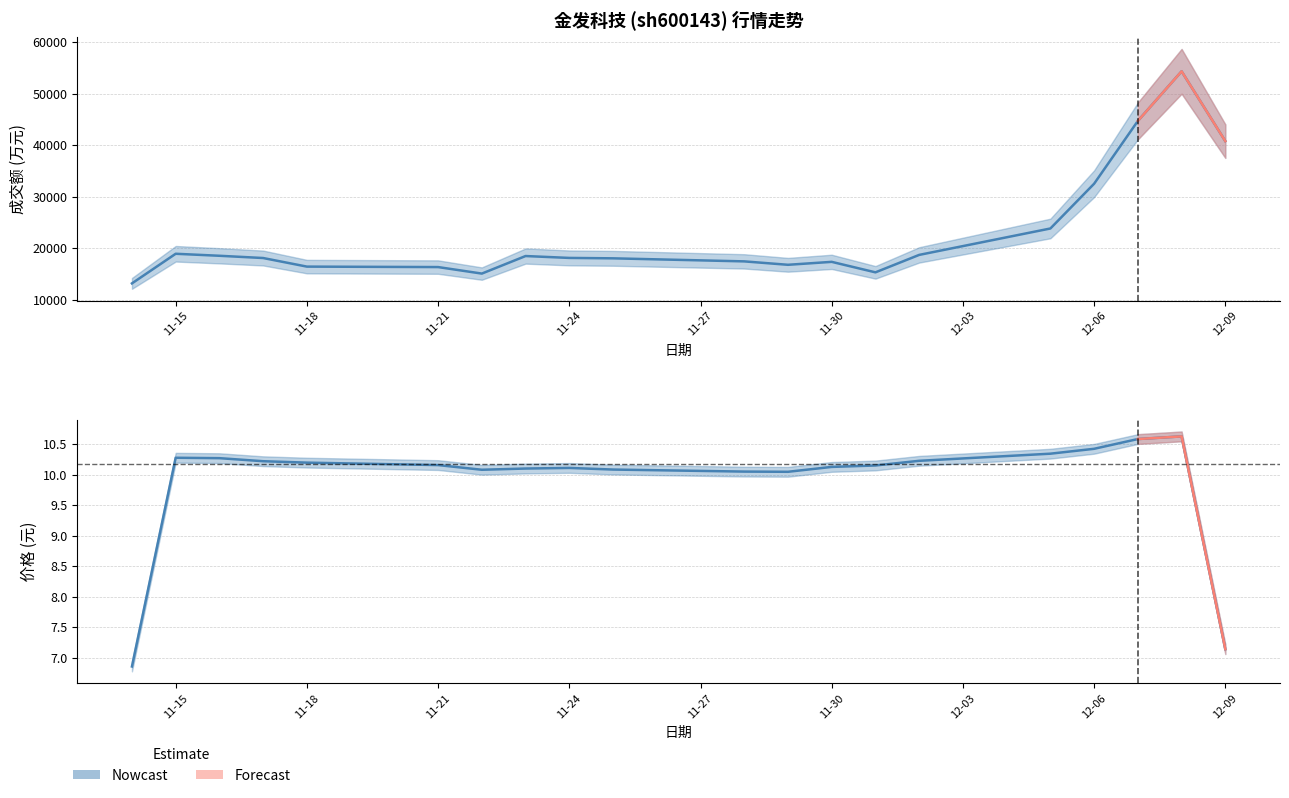

True or false: 价格 has a value of 10.0 at 2022-11-23.

True